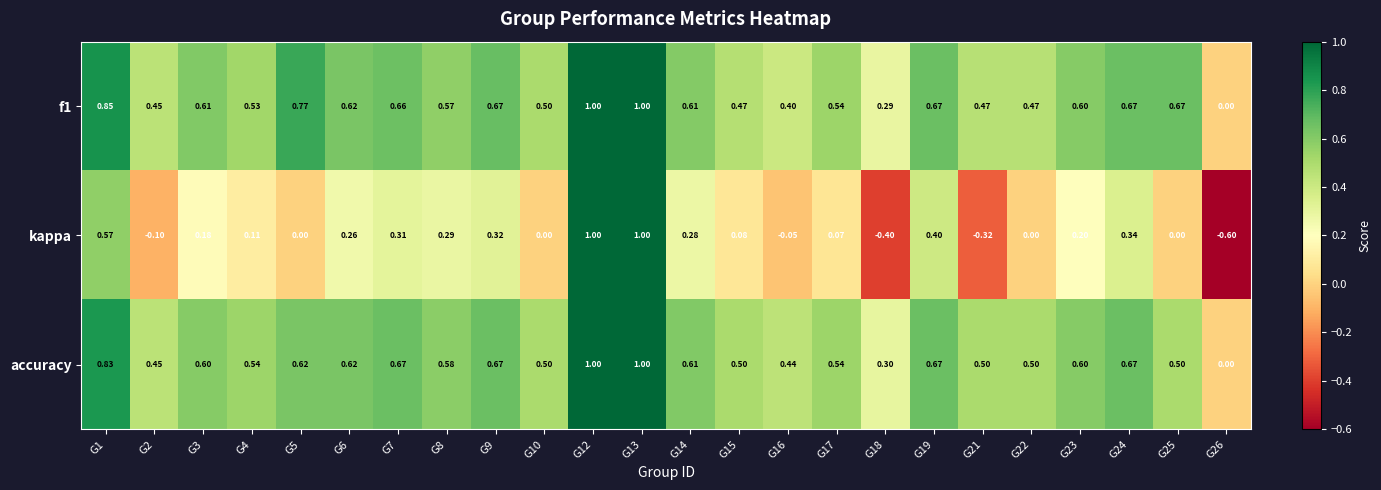

How many values in f1 are above zero?

23